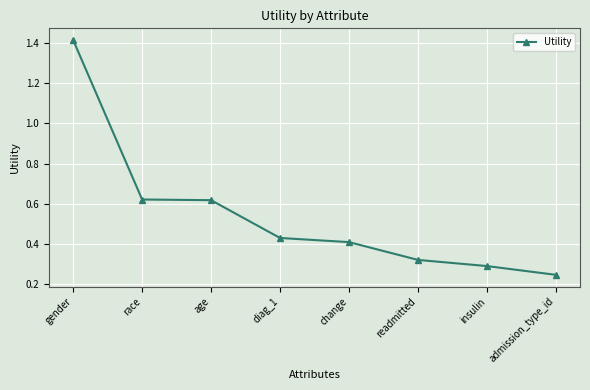

Where is the data nearest to the value 0?

admission_type_id